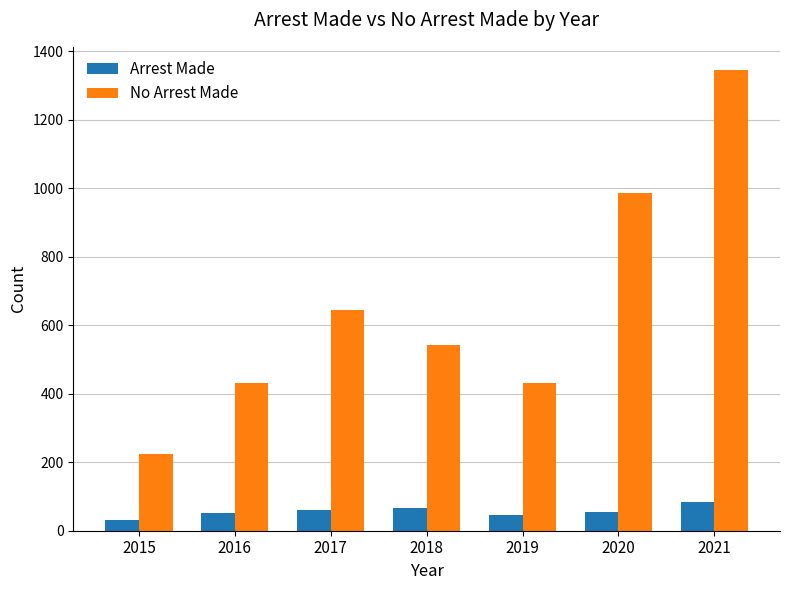

The value of Arrest Made at 2021 is 84. True or false?

True